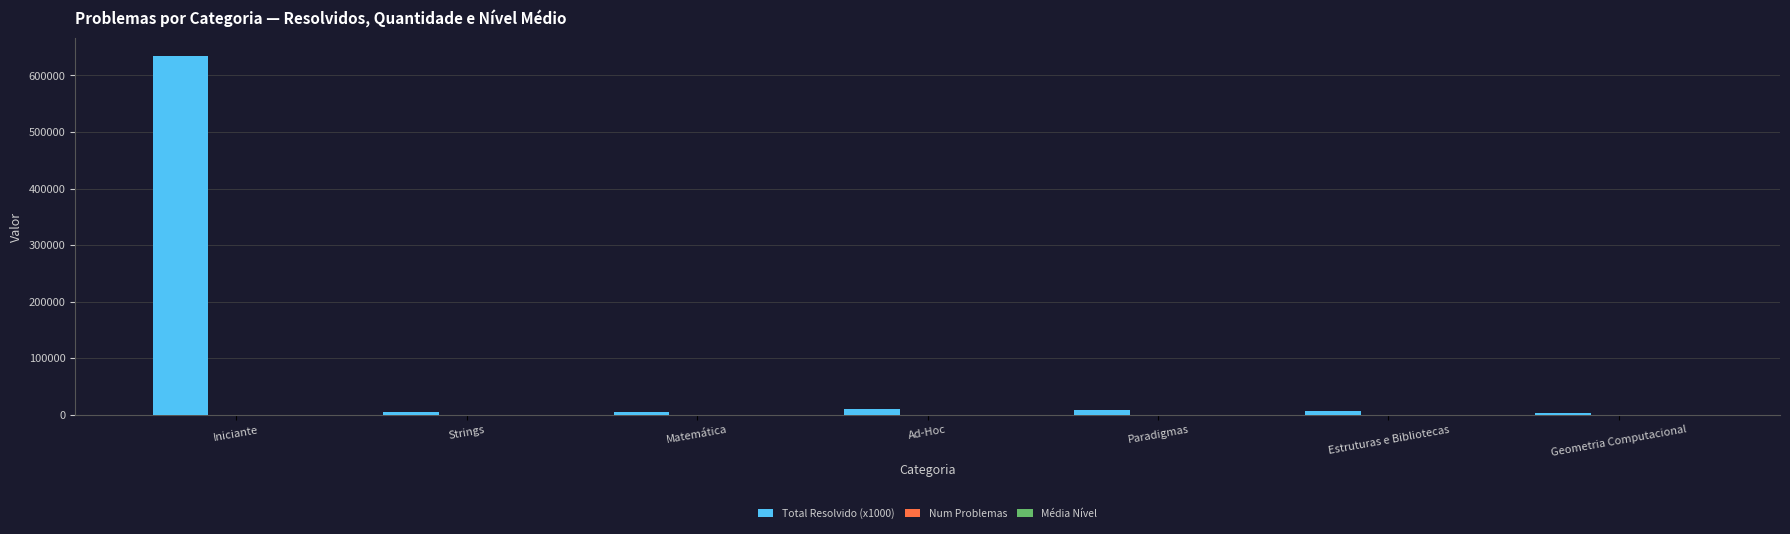

How many data points does each series have?

7